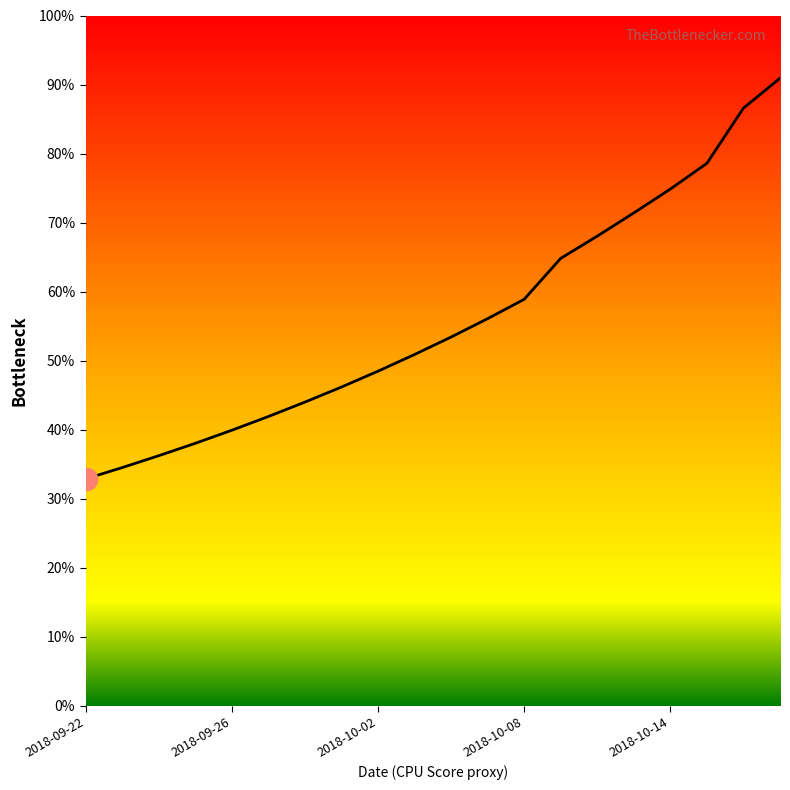

Does the chart display data point markers on the line(s)?

No